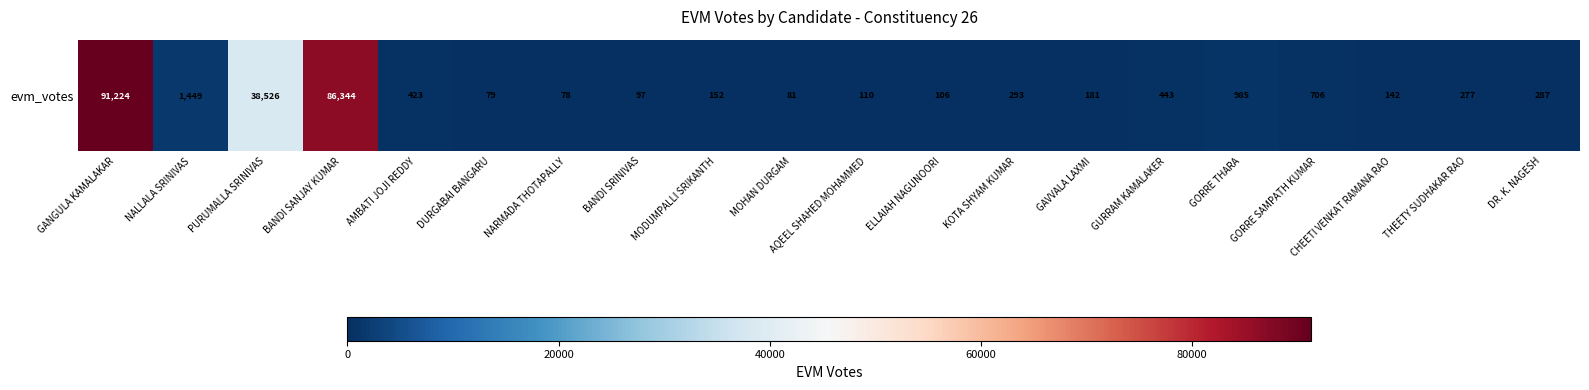

The value at THEETY SUDHAKAR RAO is 277. True or false?

True